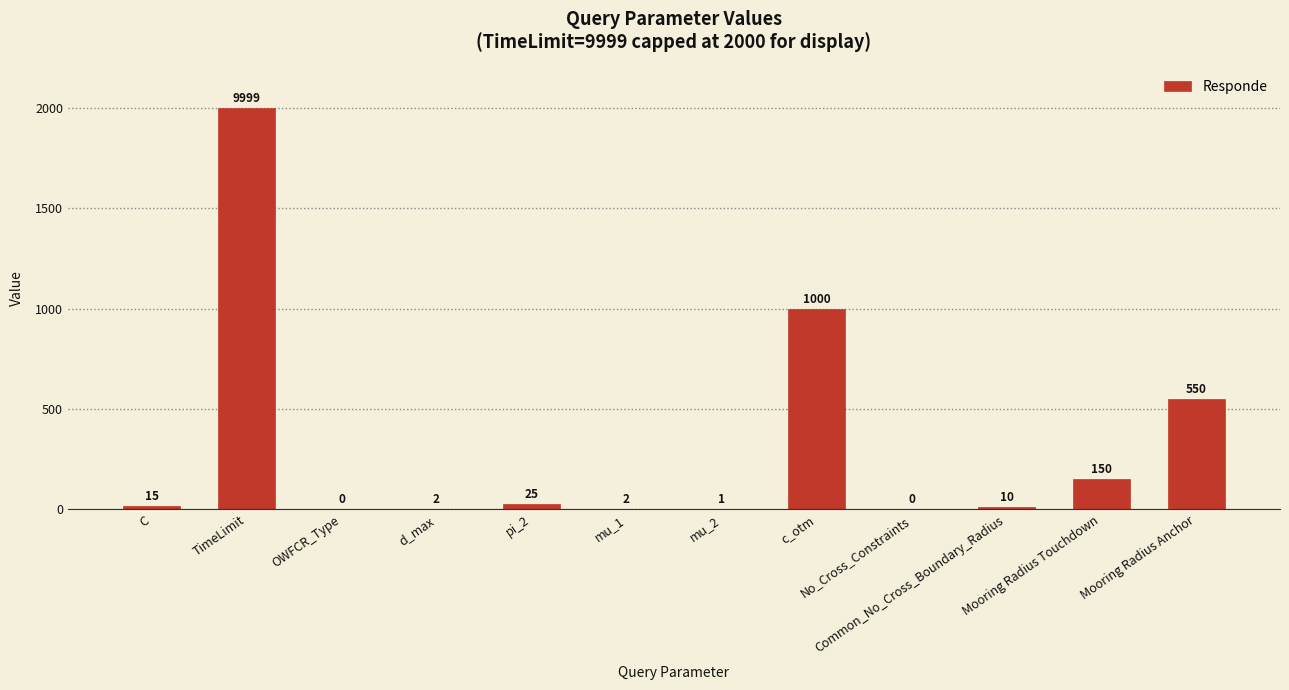

Which has a higher value, pi_2 or Mooring Radius Anchor?

Mooring Radius Anchor